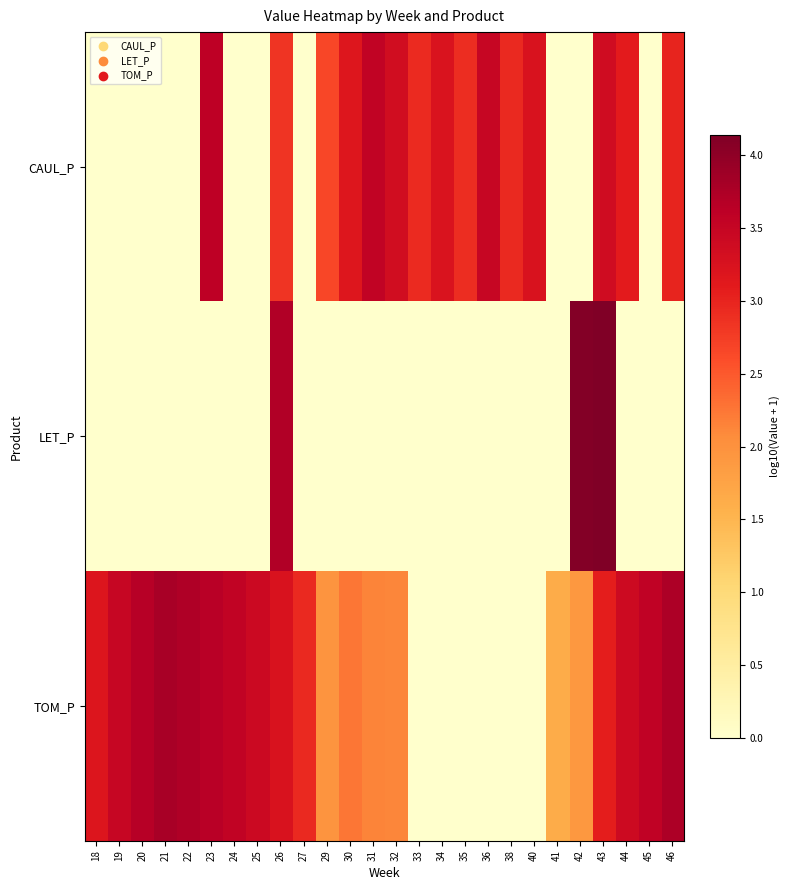

Reading right to left, list all the values displayed in this chart.

CAUL_P: 46=3.0	45=0.0	44=3.1	43=3.4	42=0.0	41=0.0	40=3.2	38=3.0	36=3.5	35=2.9	34=3.2	33=2.9	32=3.4	31=3.6	30=3.2	29=2.7	27=0.0	26=2.8	25=0.0	24=0.0	23=3.6	22=0.0	21=0.0	20=0.0	19=0.0	18=0.0
LET_P: 46=0.0	45=0.0	44=0.0	43=4.1	42=4.1	41=0.0	40=0.0	38=0.0	36=0.0	35=0.0	34=0.0	33=0.0	32=0.0	31=0.0	30=0.0	29=0.0	27=0.0	26=3.7	25=0.0	24=0.0	23=0.0	22=0.0	21=0.0	20=0.0	19=0.0	18=0.0
TOM_P: 46=3.7	45=3.6	44=3.4	43=3.1	42=1.9	41=1.6	40=0.0	38=0.0	36=0.0	35=0.0	34=0.0	33=0.0	32=2.1	31=2.1	30=2.3	29=2.0	27=2.9	26=3.2	25=3.4	24=3.5	23=3.6	22=3.7	21=3.8	20=3.7	19=3.5	18=3.2